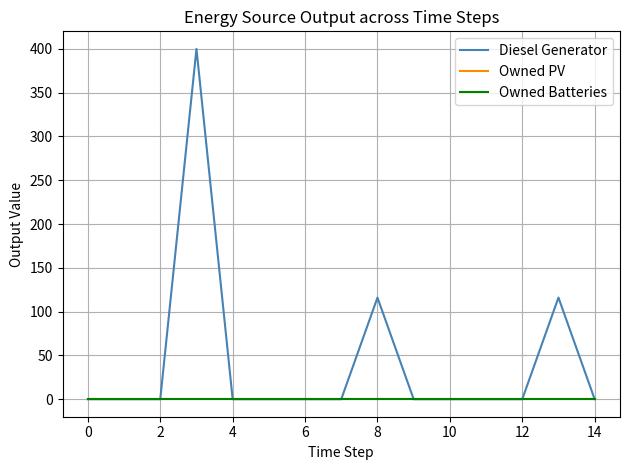

List the series in order of their peak value, highest first.

Diesel Generator, Owned PV, Owned Batteries